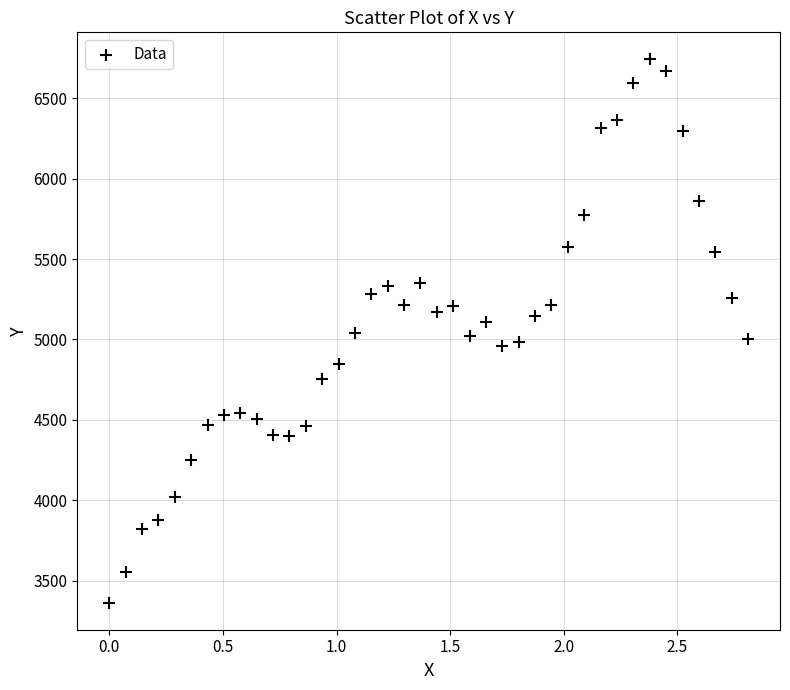

What is the range of Y values (max minus min)?

3377.0